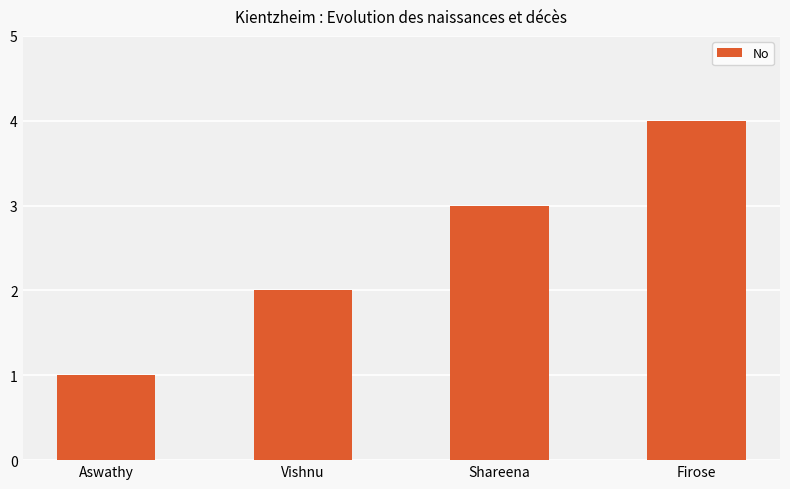

Reading left to right, extract all data points from this chart.

1	2	3	4